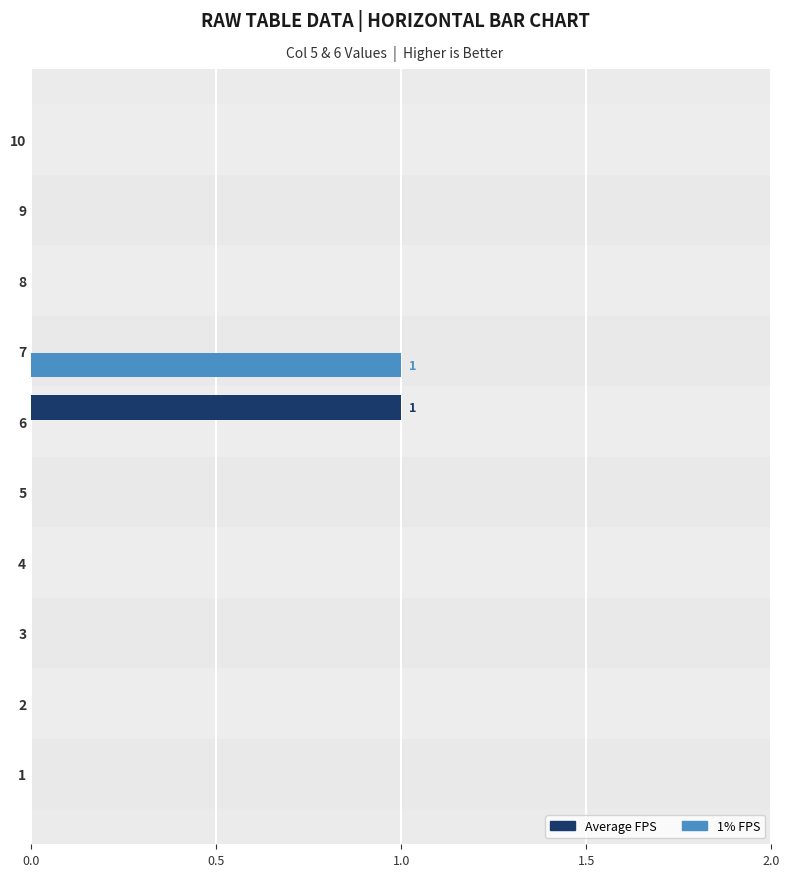

True or false: 1% FPS has a value of 0 at 6.

True